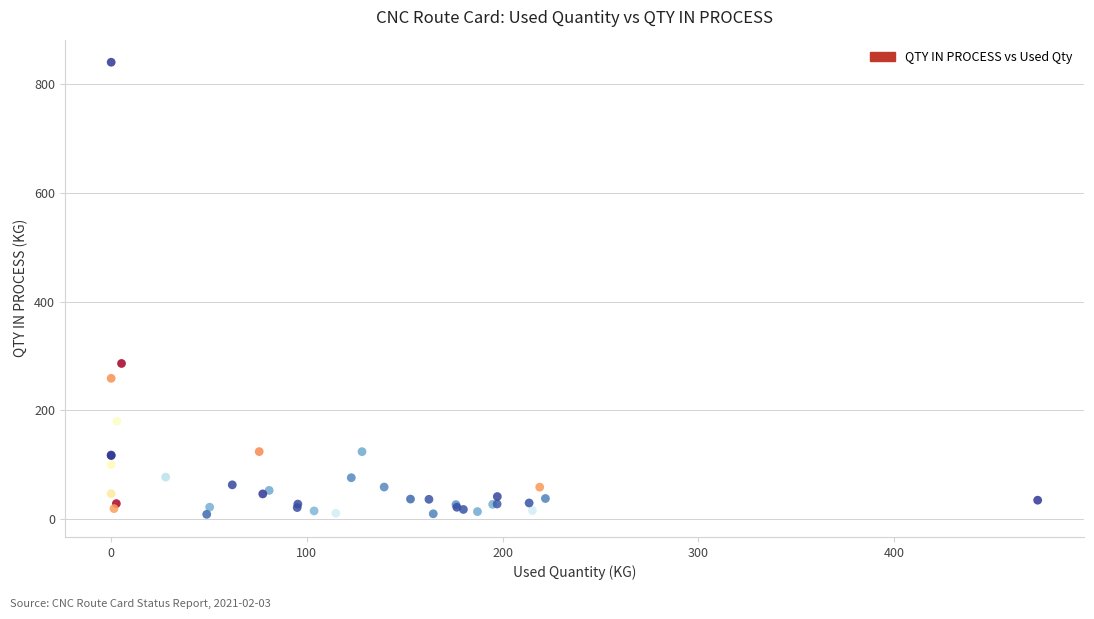

What Y value in the scatter plot is closest to 424?

286.3